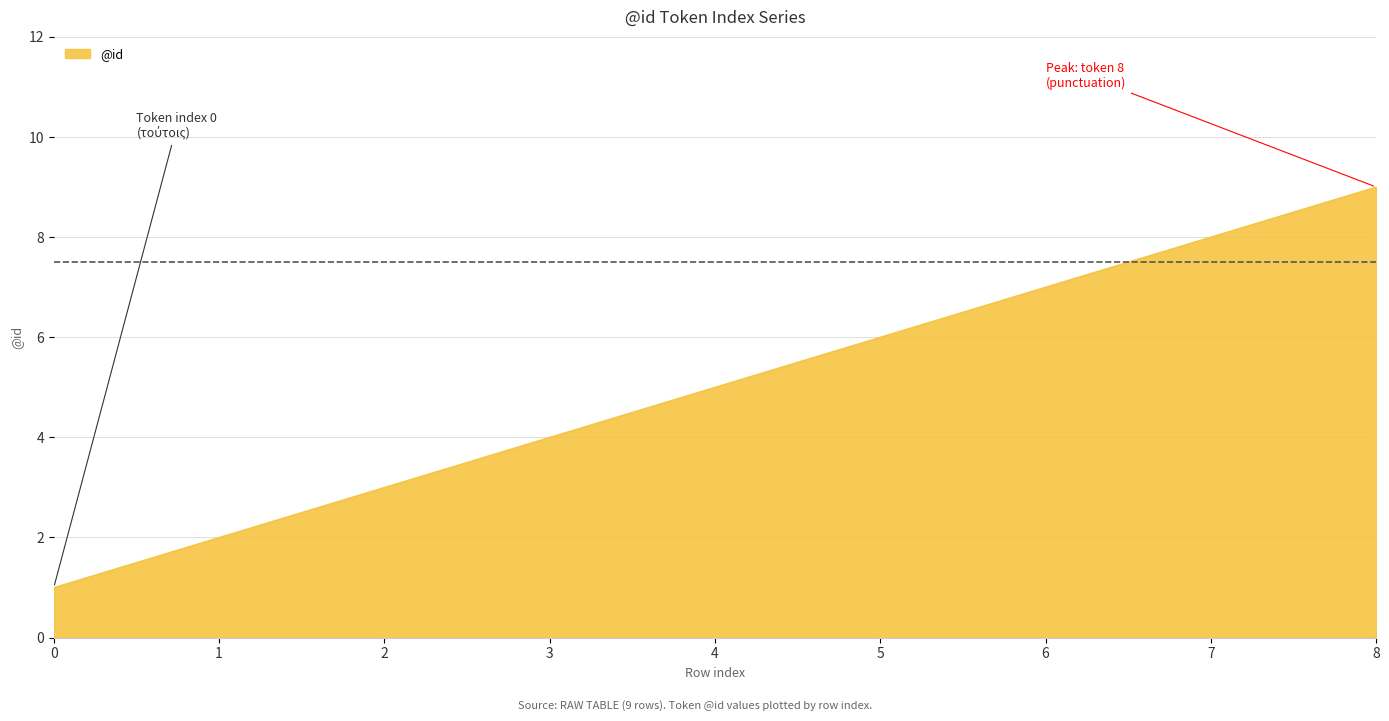

What is the smallest value displayed?

1